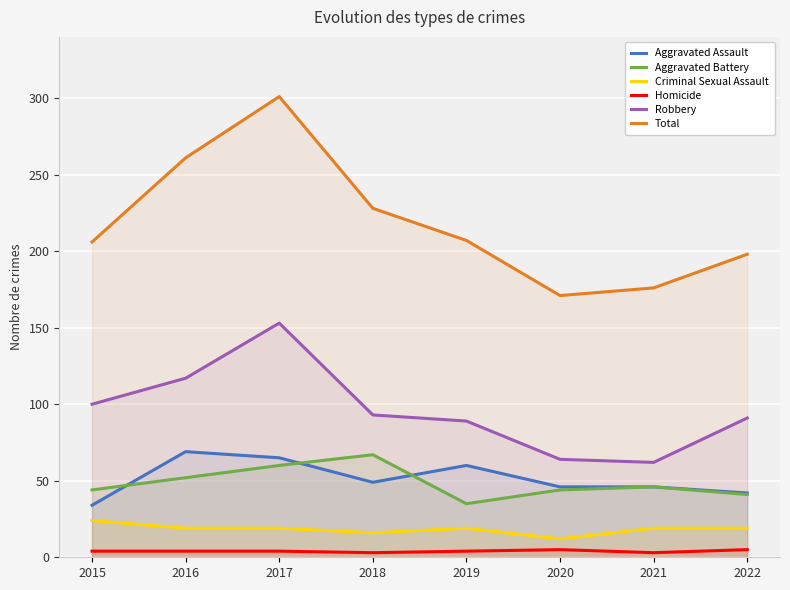

What is the lowest value of the Aggravated Assault series?

34